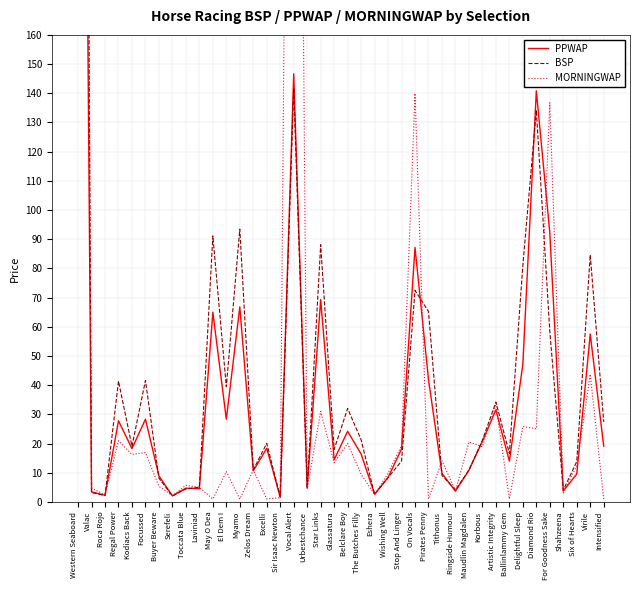

Reading right to left, list all the values displayed in this chart.

PPWAP: Intensified=19.1	Virile=57.5	Six of Hearts=9.6	Shahzeena=3.8	For Goodness Sake=92.2	Diamond Rio=140.8	Delightful Sleep=47.1	Ballinlammy Gem=14.0	Artistic Integrity=31.5	Korbous=20.8	Maudlin Magdalen=10.9	Ringside Humour=3.7	Tithonus=9.8	Pirates Penny=41.9	On Vocals=87.2	Stop And Linger=18.1	Wishing Well=8.4	Eshera=2.6	The Butches Filly=16.4	Belclare Boy=24.2	Glassatura=14.4	Star Links=69.3	Urbestchance=4.9	Vocal Alert=146.6	Sir Isaac Newton=1.6	Excelli=18.4	Zelos Dream=10.7	Myamo=66.8	El Dem I=28.4	May O Dea=65.0	Laviniad=4.6	Toccata Blue=4.7	Serefeli=2.1	Buyer Beware=8.9	Focussed=28.3	Kodiacs Back=18.2	Regal Power=27.8	Roca Rojo=2.2	Valac=3.5	Western Seaboard=575.5
BSP: Intensified=27.4	Virile=84.6	Six of Hearts=13.8	Shahzeena=4.0	For Goodness Sake=58.4	Diamond Rio=134.2	Delightful Sleep=81.0	Ballinlammy Gem=16.6	Artistic Integrity=34.2	Korbous=21.1	Maudlin Magdalen=10.8	Ringside Humour=4.1	Tithonus=9.1	Pirates Penny=65.2	On Vocals=72.5	Stop And Linger=14.0	Wishing Well=8.3	Eshera=2.6	The Butches Filly=21.3	Belclare Boy=32.0	Glassatura=18.0	Star Links=88.1	Urbestchance=4.7	Vocal Alert=141.8	Sir Isaac Newton=1.7	Excelli=20.1	Zelos Dream=11.0	Myamo=93.5	El Dem I=39.5	May O Dea=91.1	Laviniad=5.0	Toccata Blue=4.4	Serefeli=2.0	Buyer Beware=8.1	Focussed=41.6	Kodiacs Back=19.1	Regal Power=41.4	Roca Rojo=2.1	Valac=3.2	Western Seaboard=834.0
MORNINGWAP: Intensified=1.0	Virile=43.7	Six of Hearts=12.4	Shahzeena=3.0	For Goodness Sake=136.8	Diamond Rio=25.1	Delightful Sleep=25.9	Ballinlammy Gem=1.0	Artistic Integrity=33.3	Korbous=18.9	Maudlin Magdalen=20.5	Ringside Humour=3.8	Tithonus=14.1	Pirates Penny=1.0	On Vocals=140.0	Stop And Linger=19.3	Wishing Well=9.8	Eshera=2.4	The Butches Filly=9.5	Belclare Boy=20.0	Glassatura=13.4	Star Links=31.0	Urbestchance=4.4	Vocal Alert=572.6	Sir Isaac Newton=1.4	Excelli=1.0	Zelos Dream=10.9	Myamo=1.0	El Dem I=10.4	May O Dea=1.0	Laviniad=5.0	Toccata Blue=5.7	Serefeli=2.2	Buyer Beware=5.3	Focussed=16.9	Kodiacs Back=16.2	Regal Power=21.0	Roca Rojo=2.4	Valac=4.8	Western Seaboard=815.7